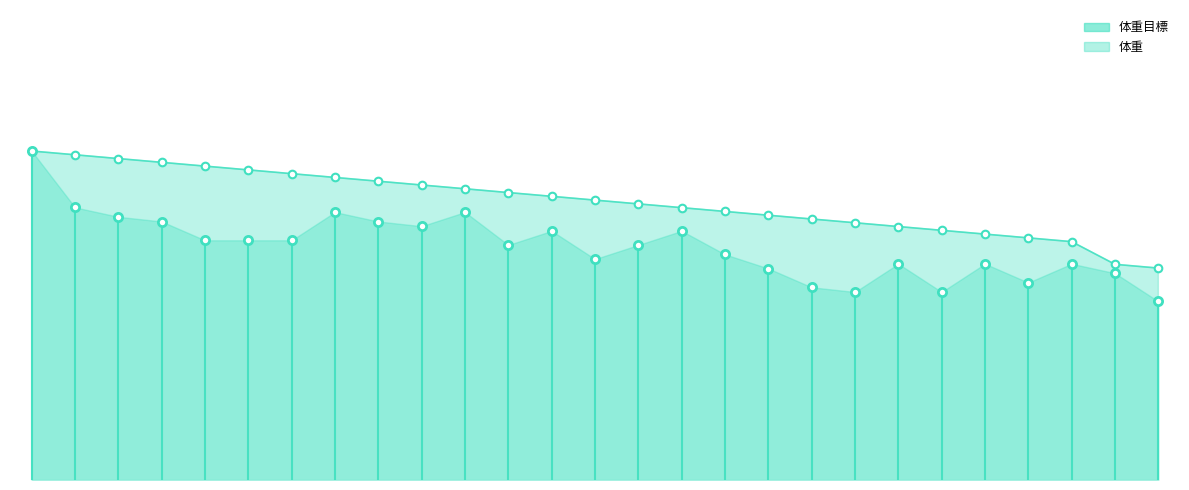

Is the value of 体重 at 08-24 greater than the value of 体重目標 at 08-18?

No